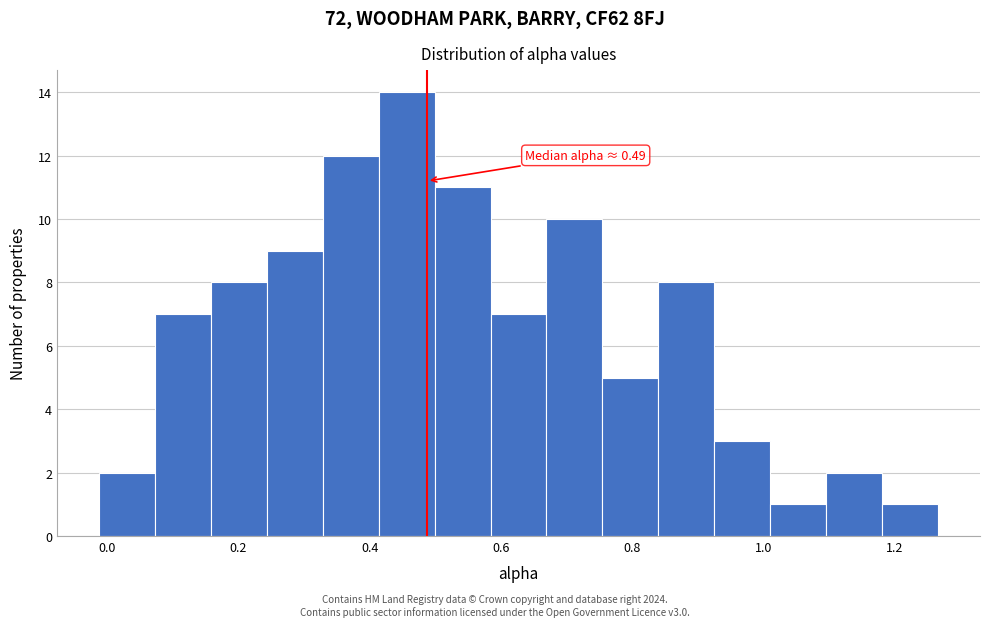

Over which range of the x-axis is the bar tallest?

0.42 to 0.50